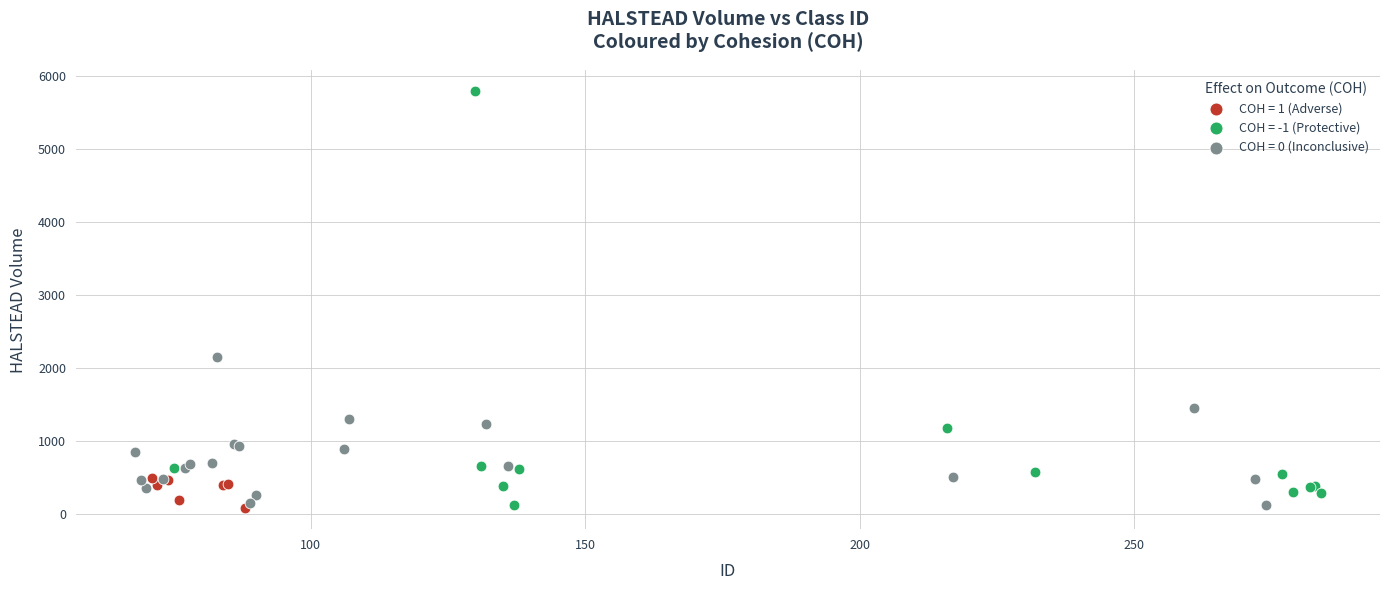

Which series has the widest spread of Y values?

COH = -1 (Protective)